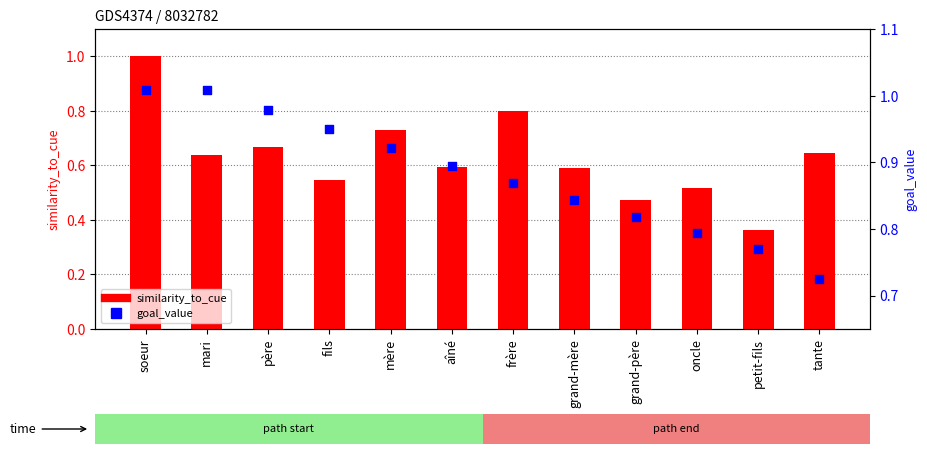

What is the total value across all series at frère?

1.7